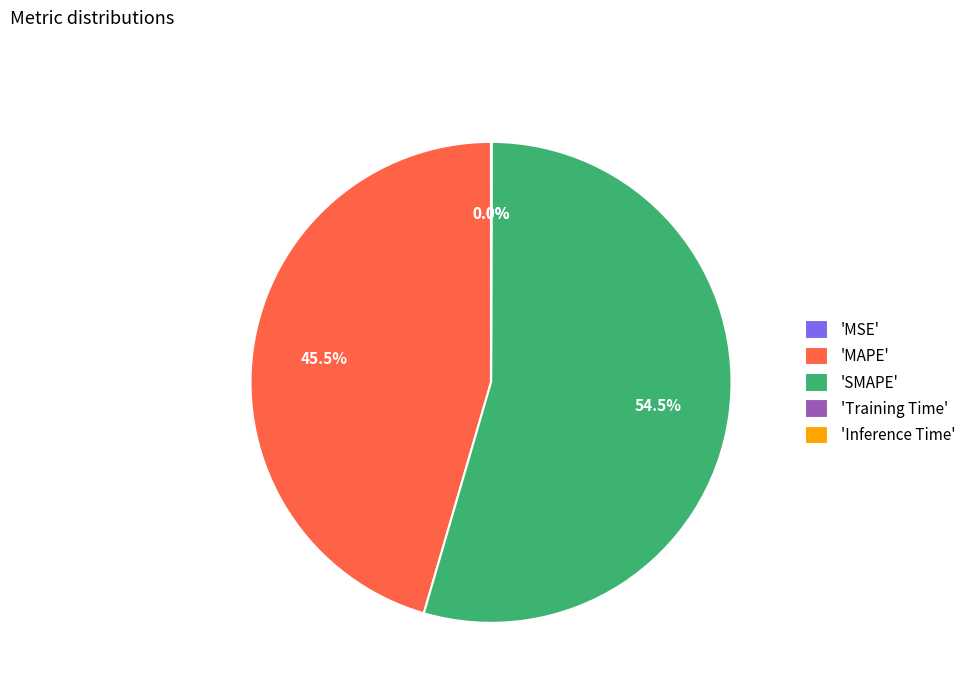

What percentage do 'MAPE' and 'SMAPE' together represent?

100.0%